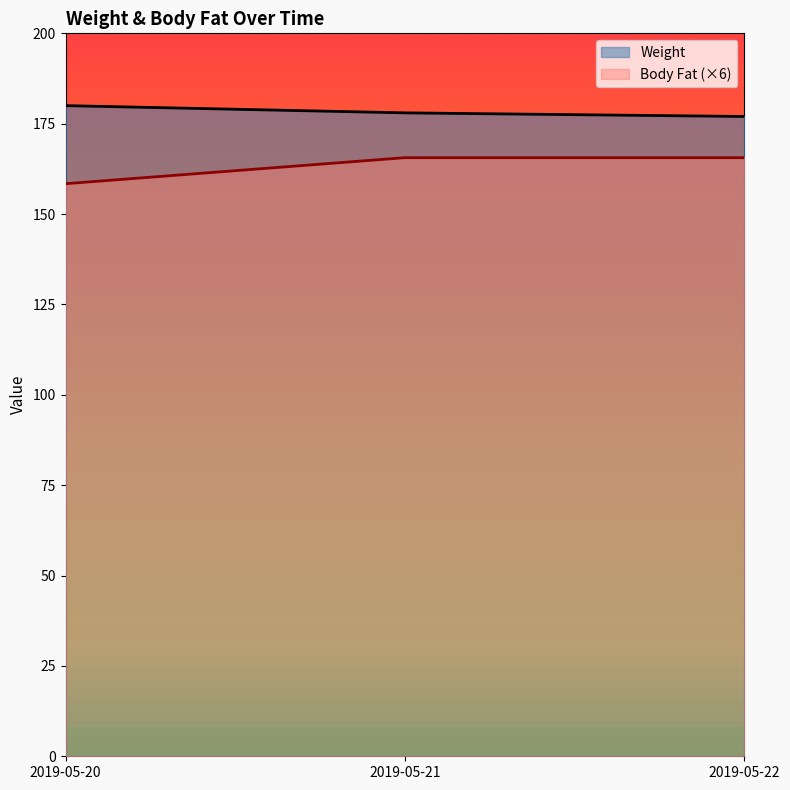

Does the chart display data point markers on the line(s)?

No